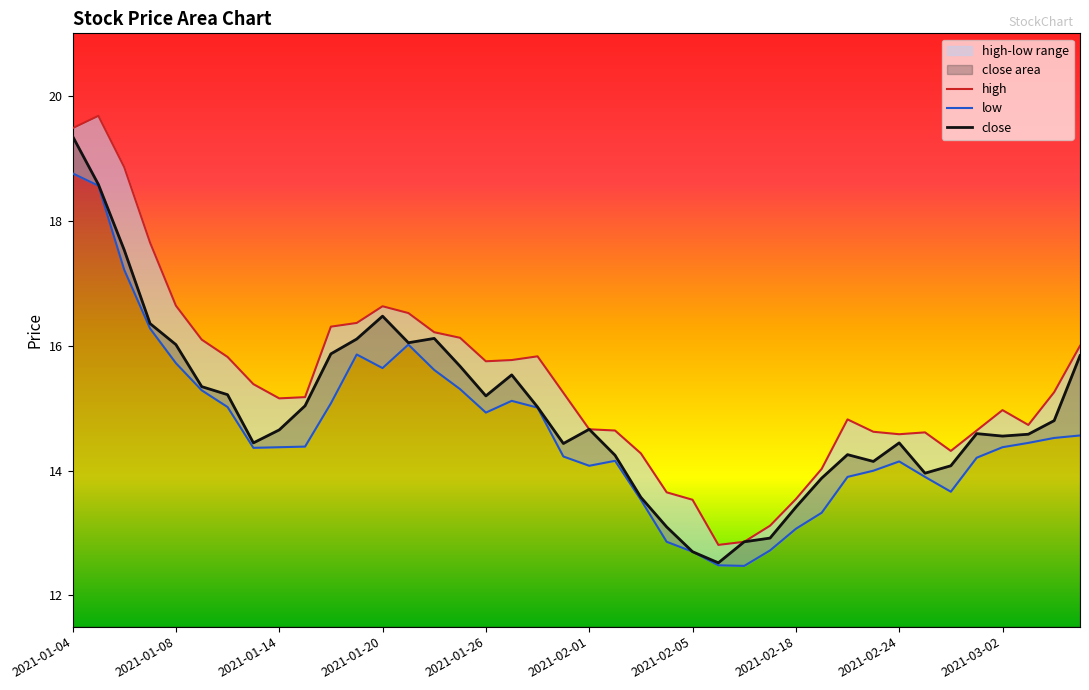

What is the highest value of the close series?

19.4